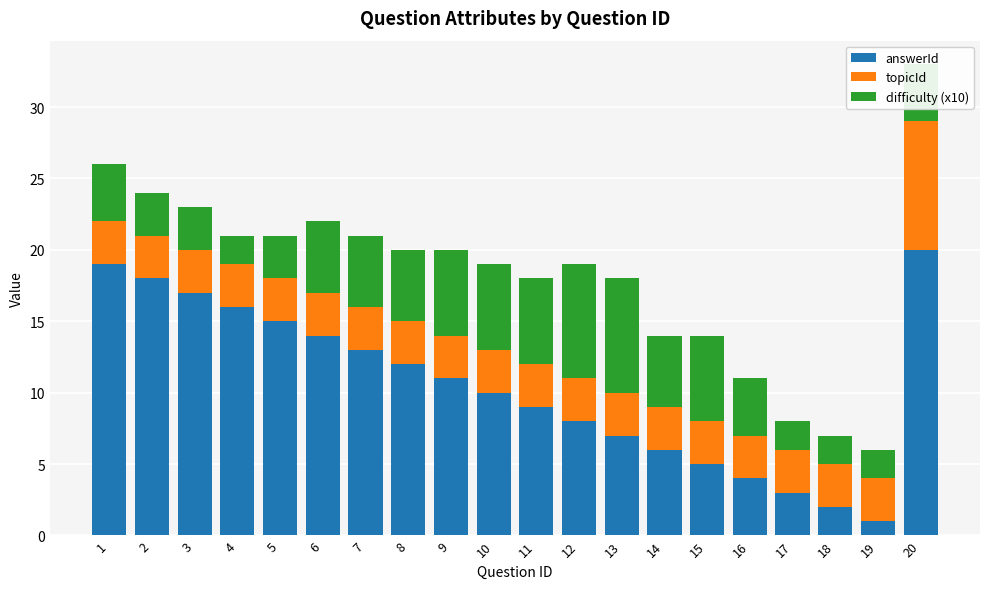

The value of answerId at 7 is 20. True or false?

False